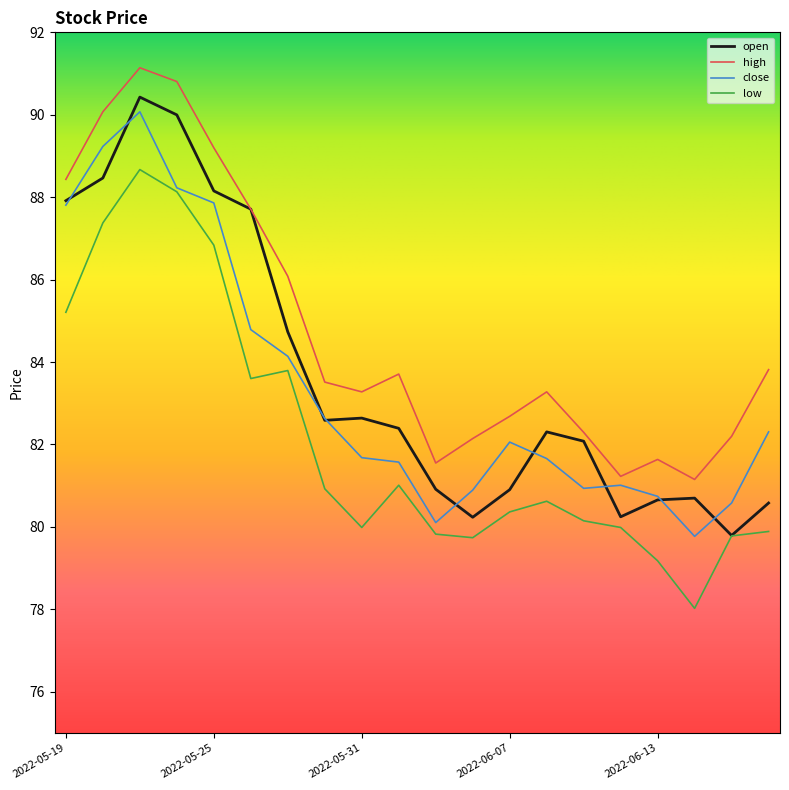

Which series has the largest total across all categories?

high